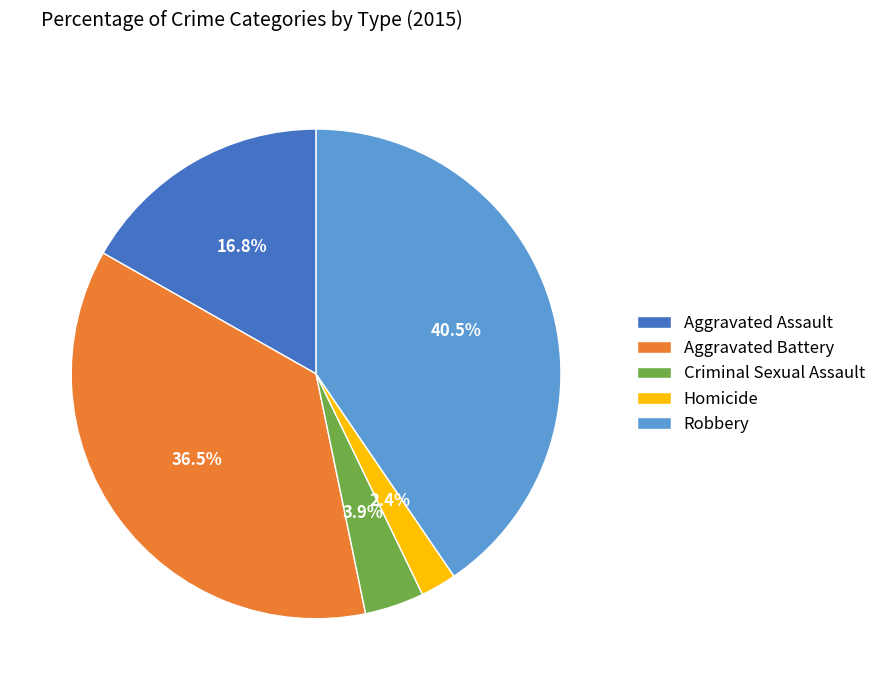

Rank the categories by value from lowest to highest.

Homicide, Criminal Sexual Assault, Aggravated Assault, Aggravated Battery, Robbery